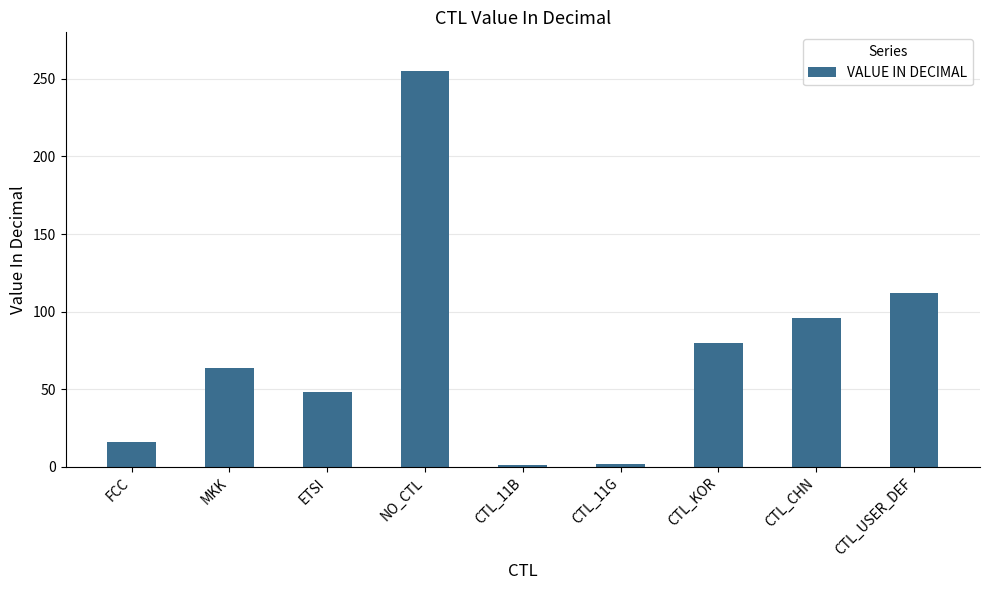

Does the chart contain stacked bars?

No